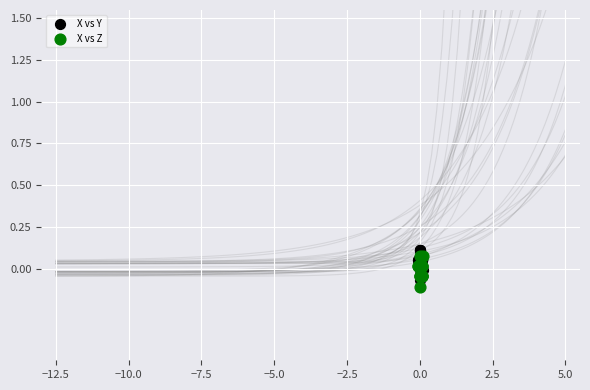

Which series contains the lowest Y value?

X vs Z